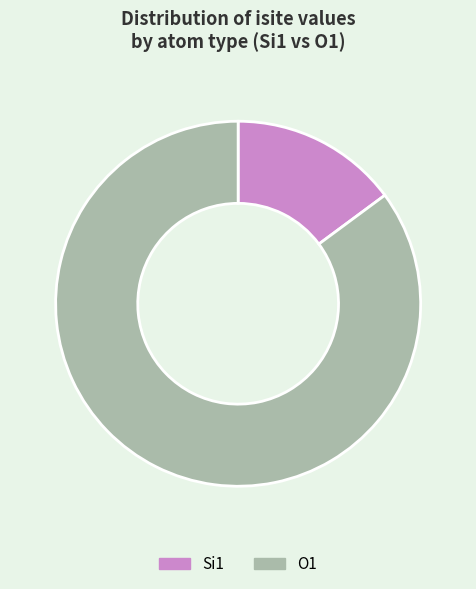

Rank the categories by value from highest to lowest.

O1, Si1